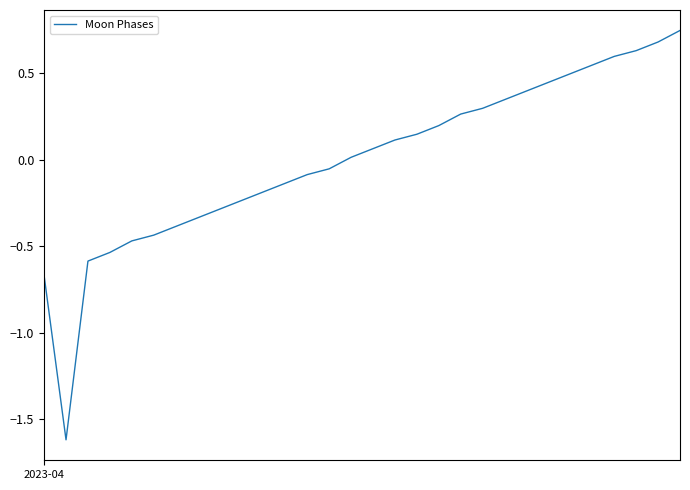

What is the smallest value displayed?

-1.6